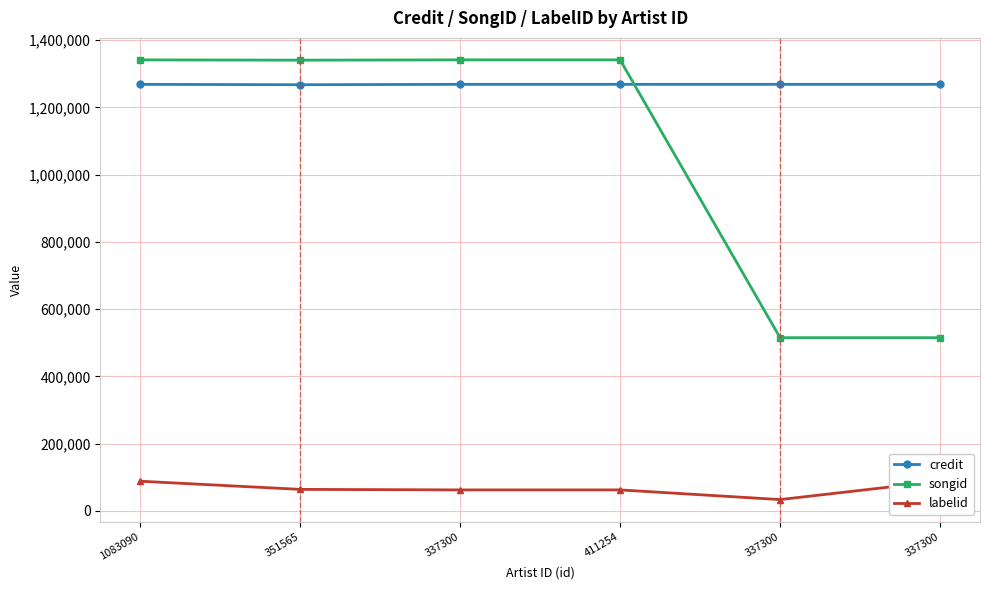

Which category has the highest value in the labelid series?

337300